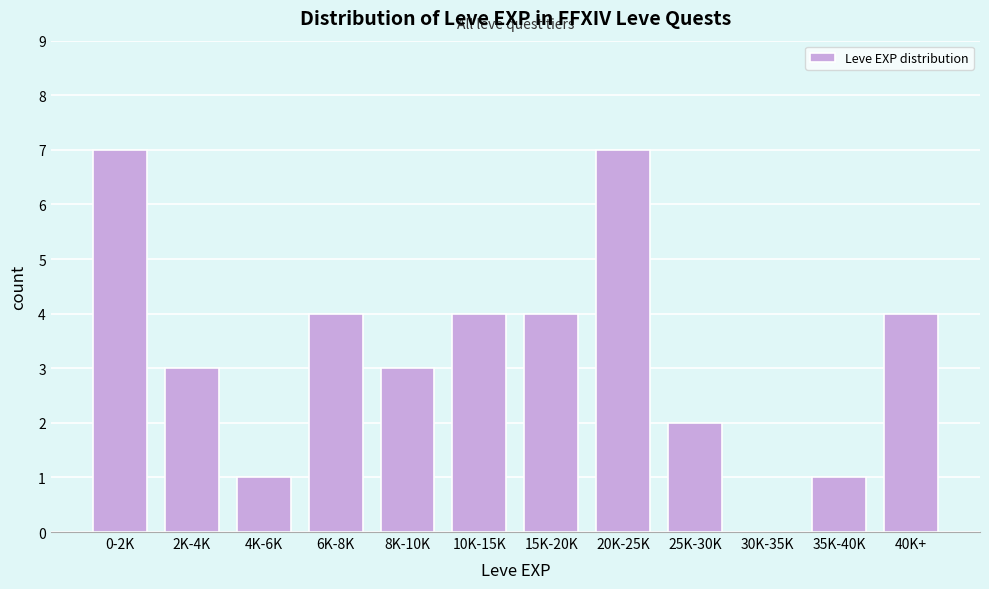

Reading left to right, extract all data points from this chart.

0-2K=7	2K-4K=3	4K-6K=1	6K-8K=4	8K-10K=3	10K-15K=4	15K-20K=4	20K-25K=7	25K-30K=2	30K-35K=0	35K-40K=1	40K+=4